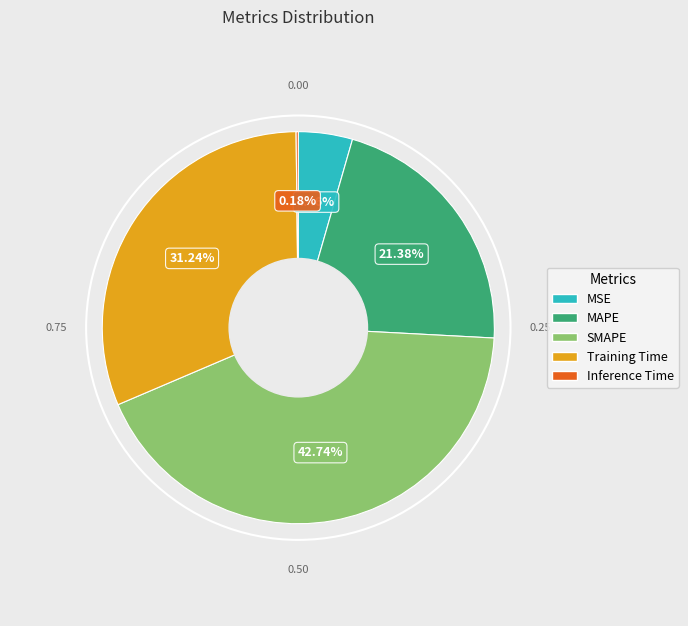

What is the ratio of the value at MSE to the value at Training Time?

0.1